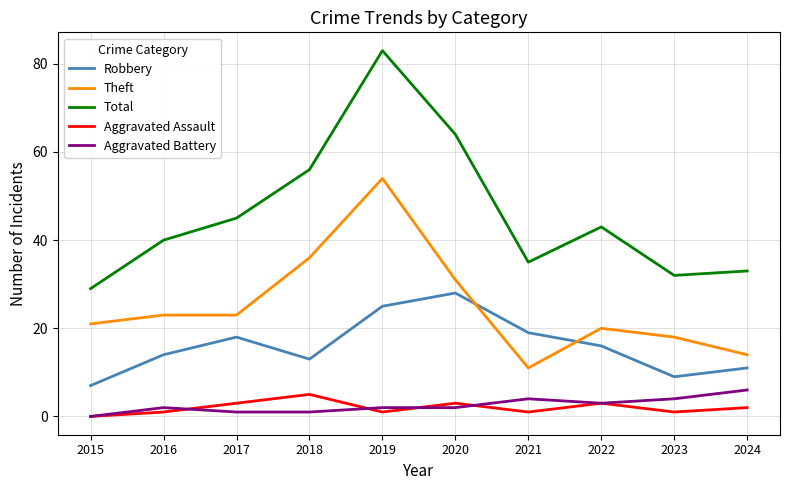

Which series has the largest range (max minus min)?

Total